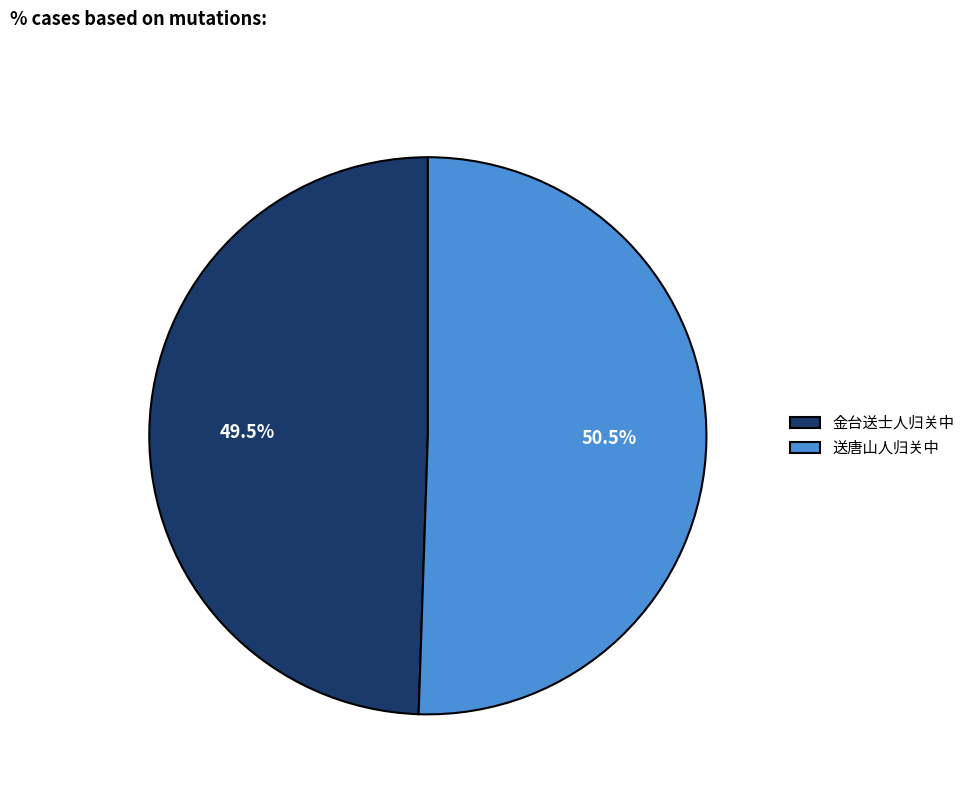

Rank the categories by value from lowest to highest.

金台送士人归关中, 送唐山人归关中